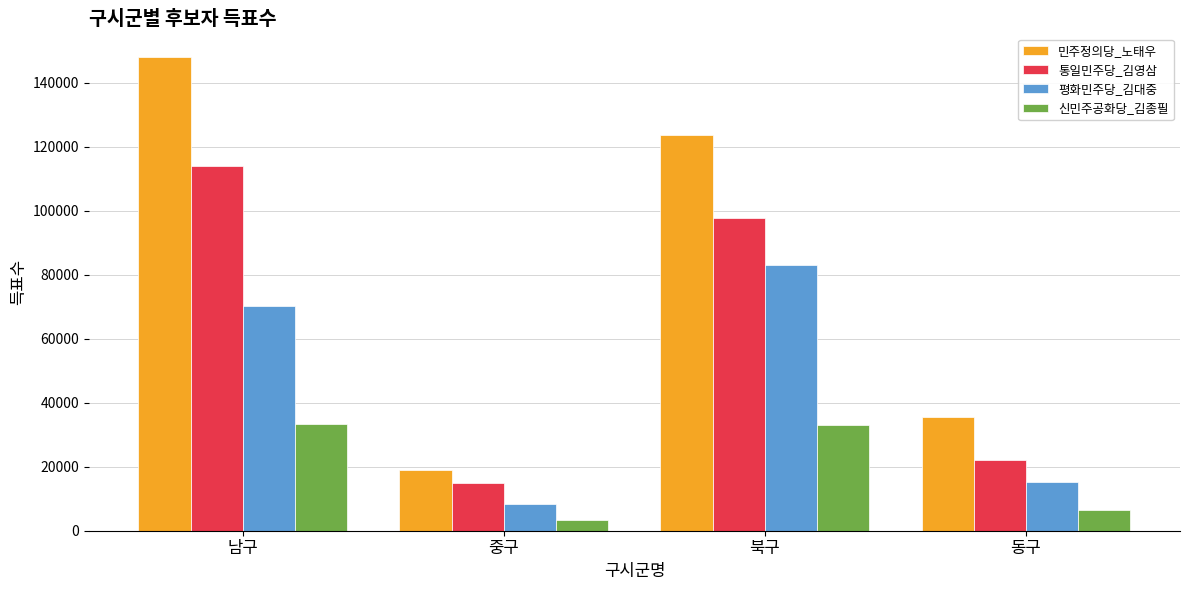

What is the difference between the second highest and minimum values in the 평화민주당_김대중 series?

61865